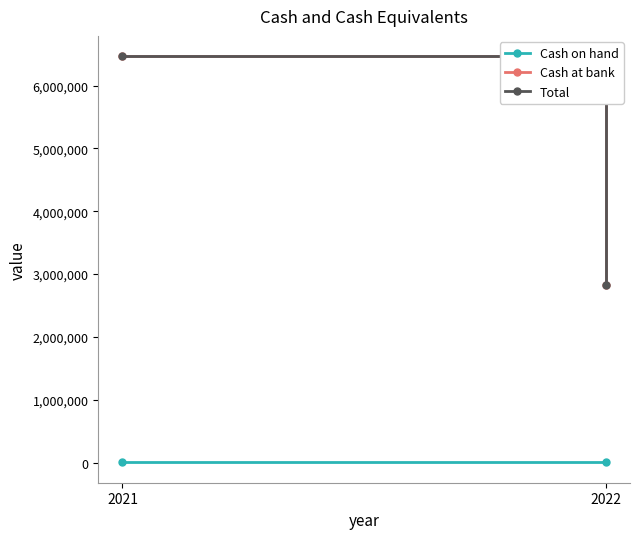

What are all the series names shown in the legend?

Cash on hand, Cash at bank, Total